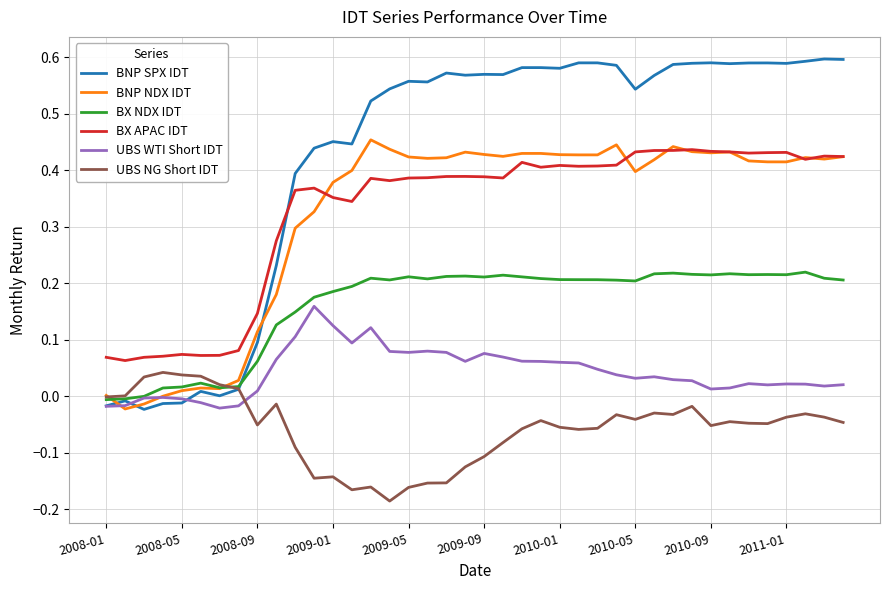

True or false: UBS NG Short IDT and BNP SPX IDT cross at least once.

True